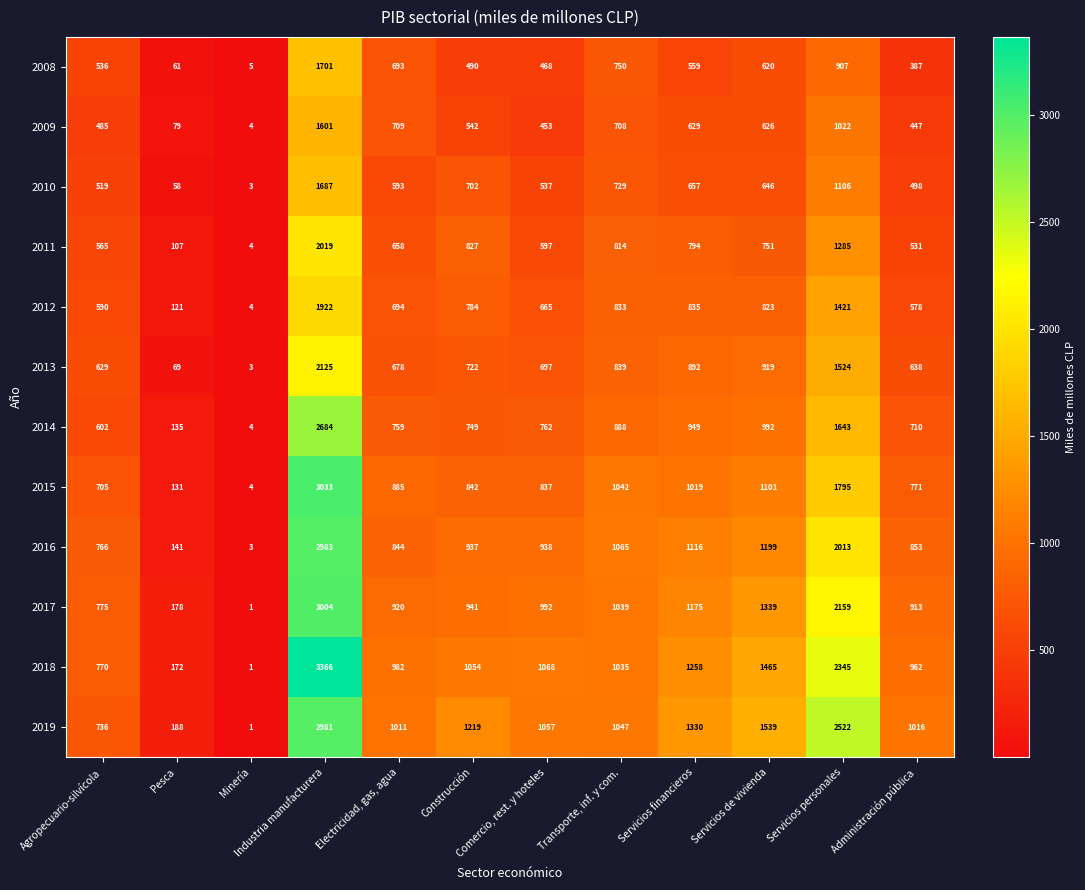

Is it true that 2015 equals 164 at Agropecuario-silvícola?

False